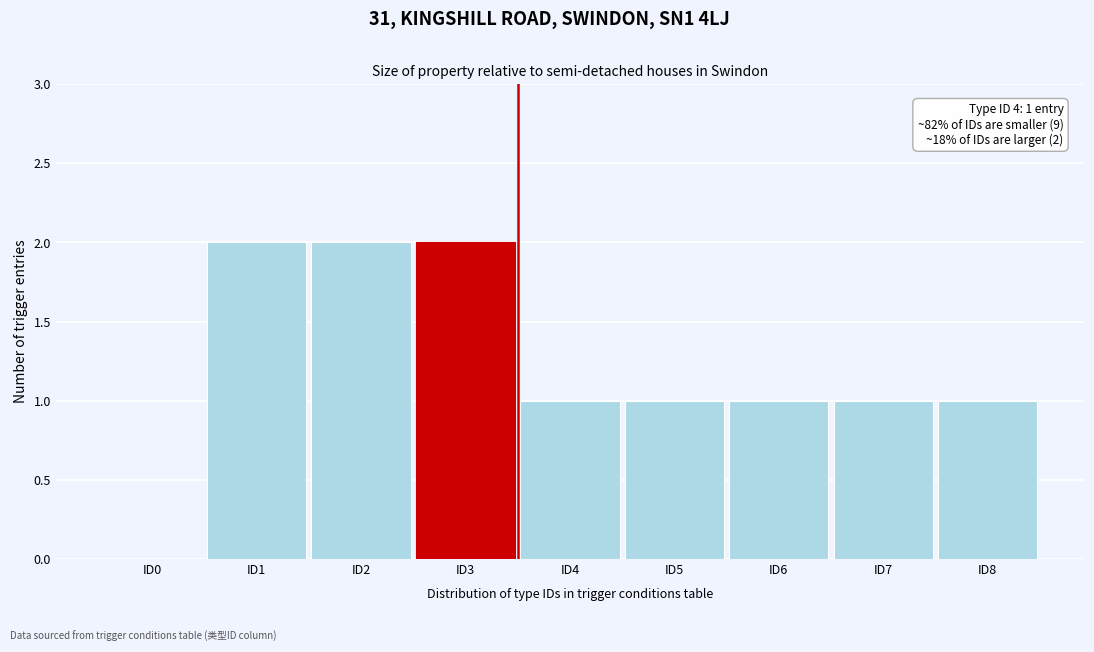

Reading left to right, list all the values displayed in this chart.

ID0=0	ID1=2	ID2=2	ID3=2	ID4=1	ID5=1	ID6=1	ID7=1	ID8=1